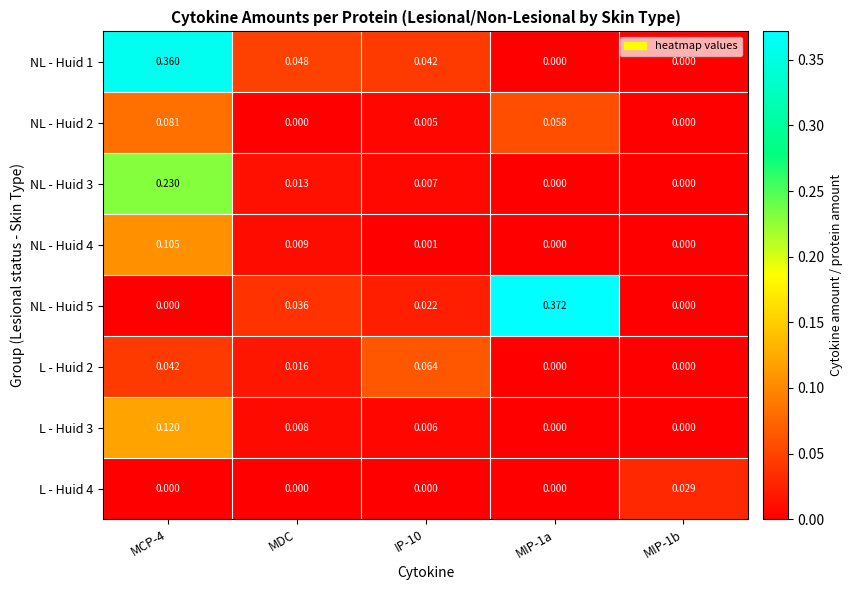

Is the value of NL - Huid 2 at MIP-1a greater than the value of NL - Huid 4 at MIP-1b?

Yes